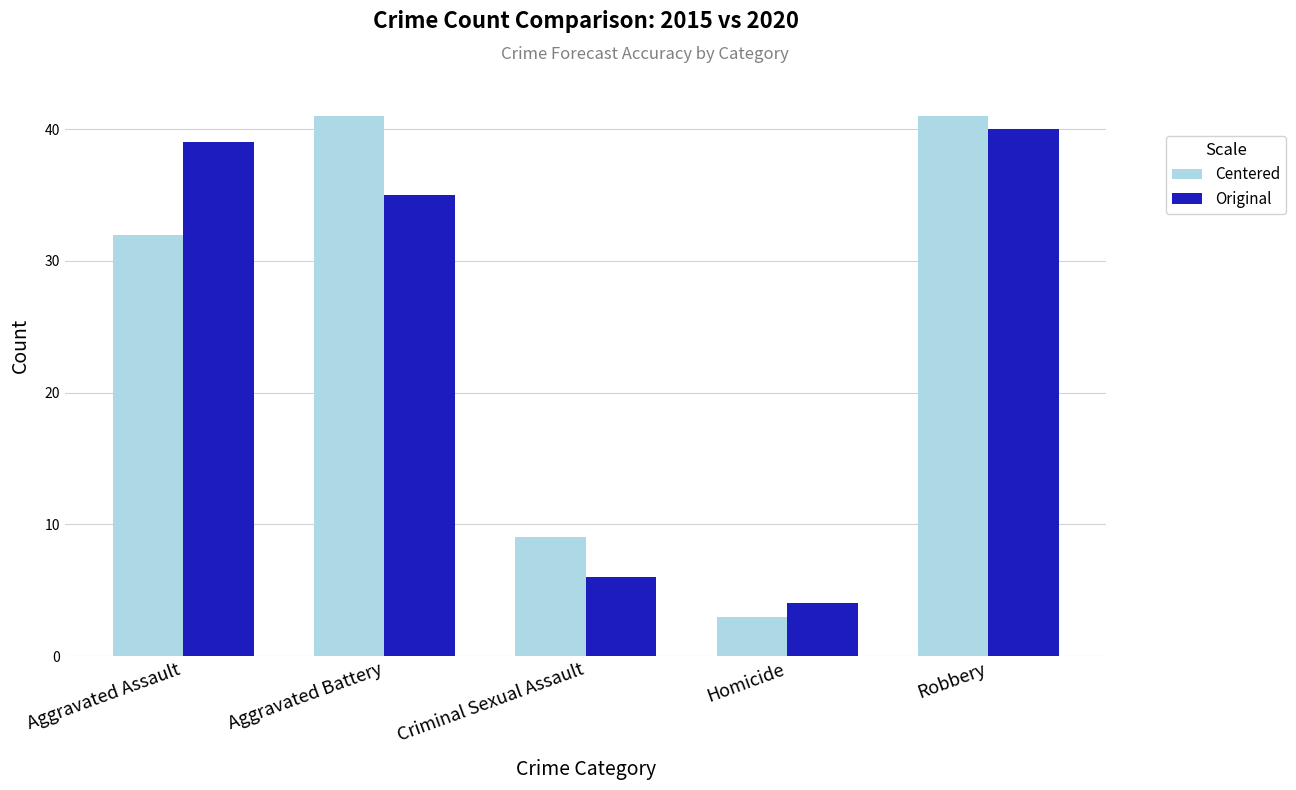

True or false: Original has a value of 6 at Homicide.

False